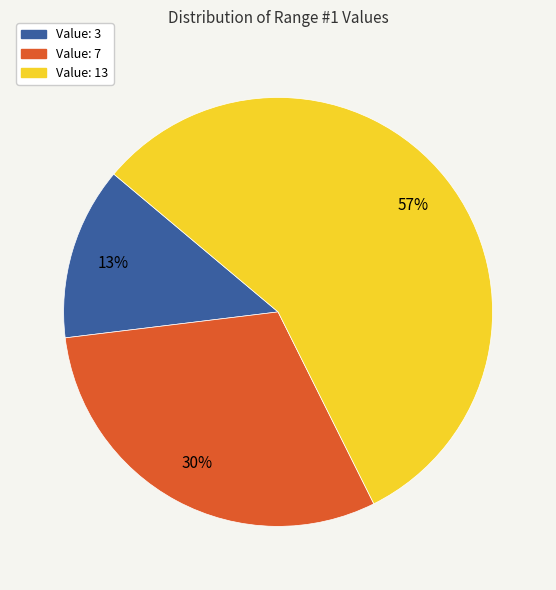

True or false: Value: 3 accounts for 13% of the total.

True